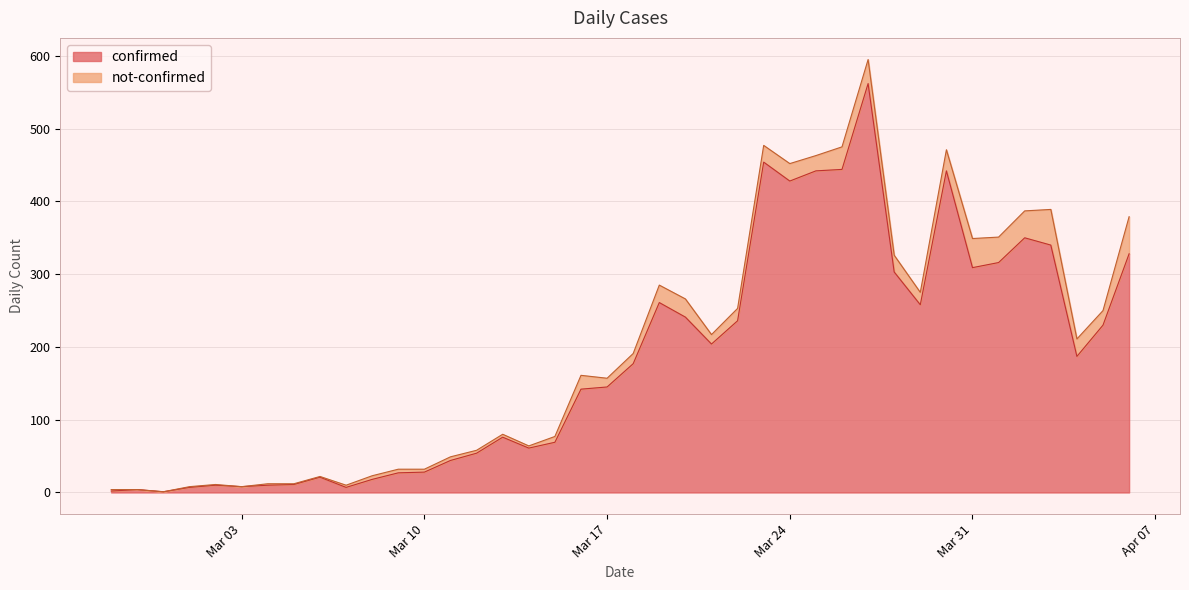

What are all the series names shown in the legend?

confirmed, not-confirmed